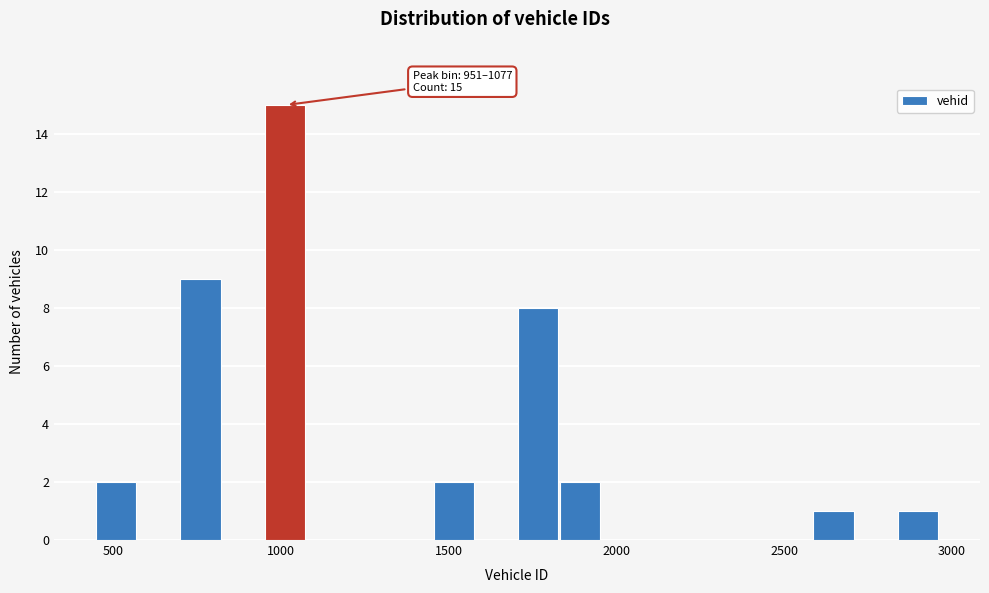

Around what value on the x-axis is the tallest bar? Give the approximate position of its centre, as read against the axis.

1000